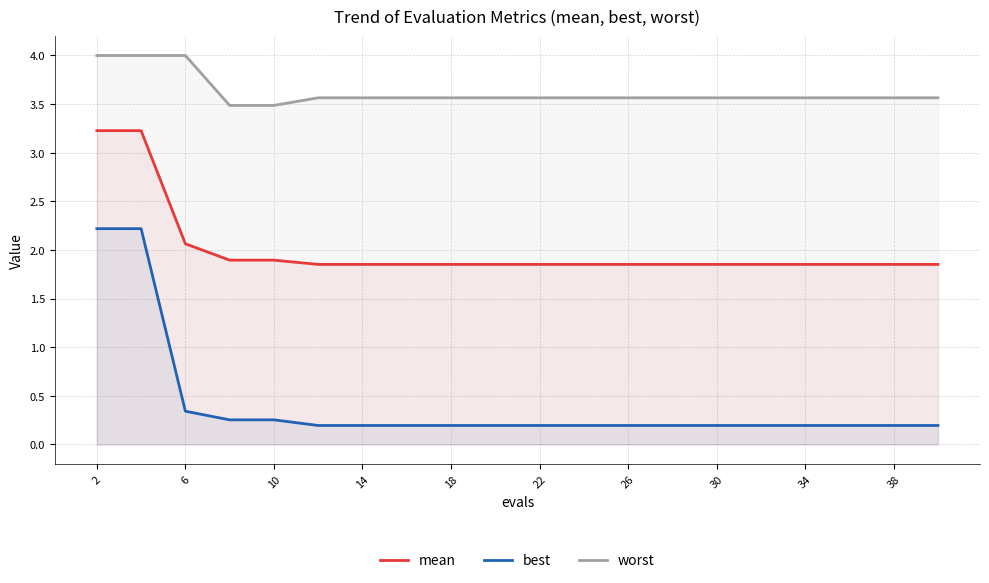

At which category is the sum across all series the highest?

2